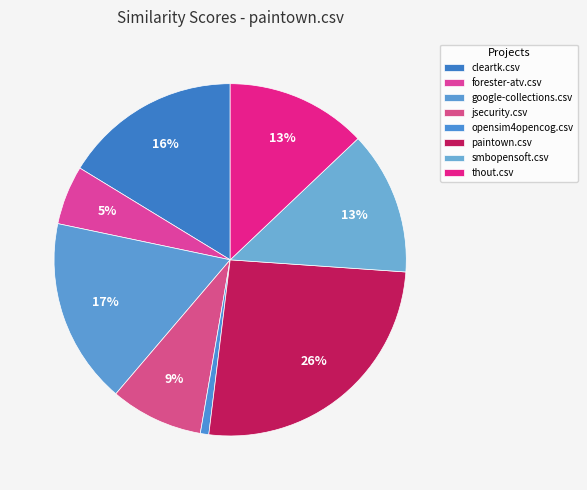

To the nearest percent, what is the difference between the largest and smallest slice percentages?

25%